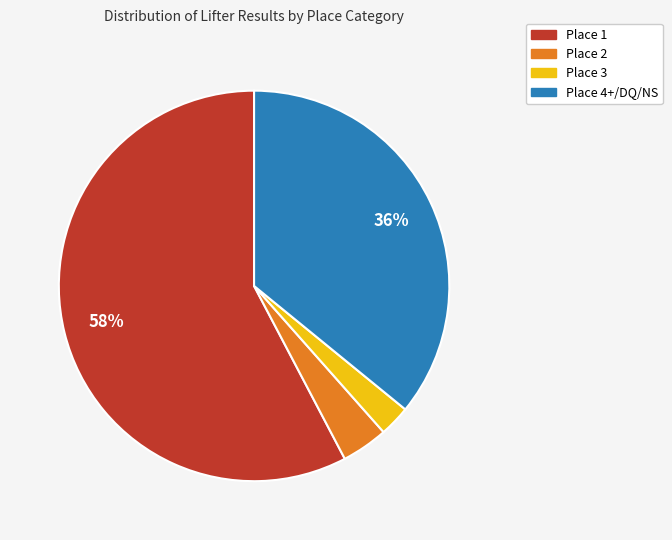

Is there any slice that represents more than half of the pie?

Yes